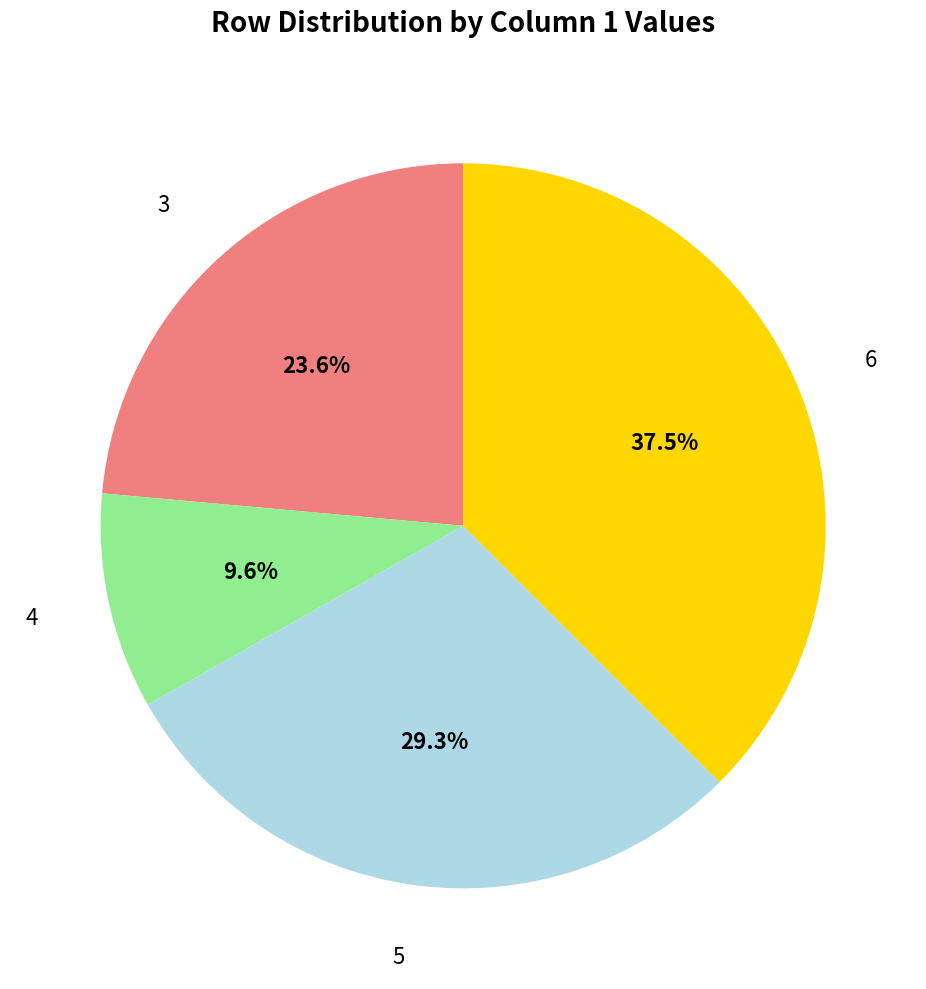

Is there any slice that represents more than half of the pie?

No